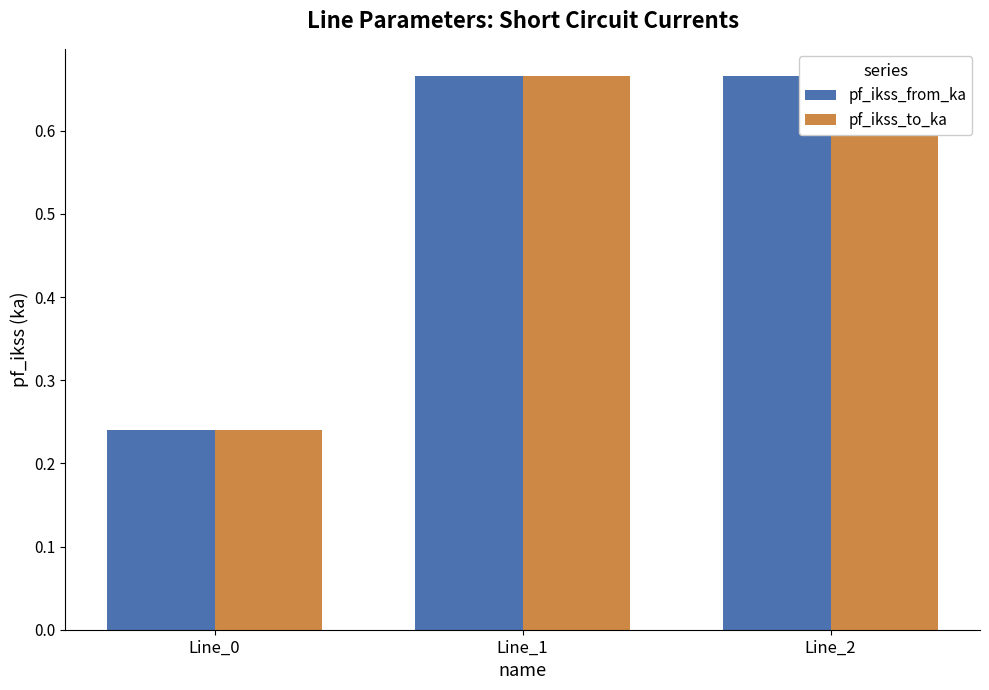

Is the value of pf_ikss_from_ka at Line_1 greater than the value of pf_ikss_to_ka at Line_1?

No